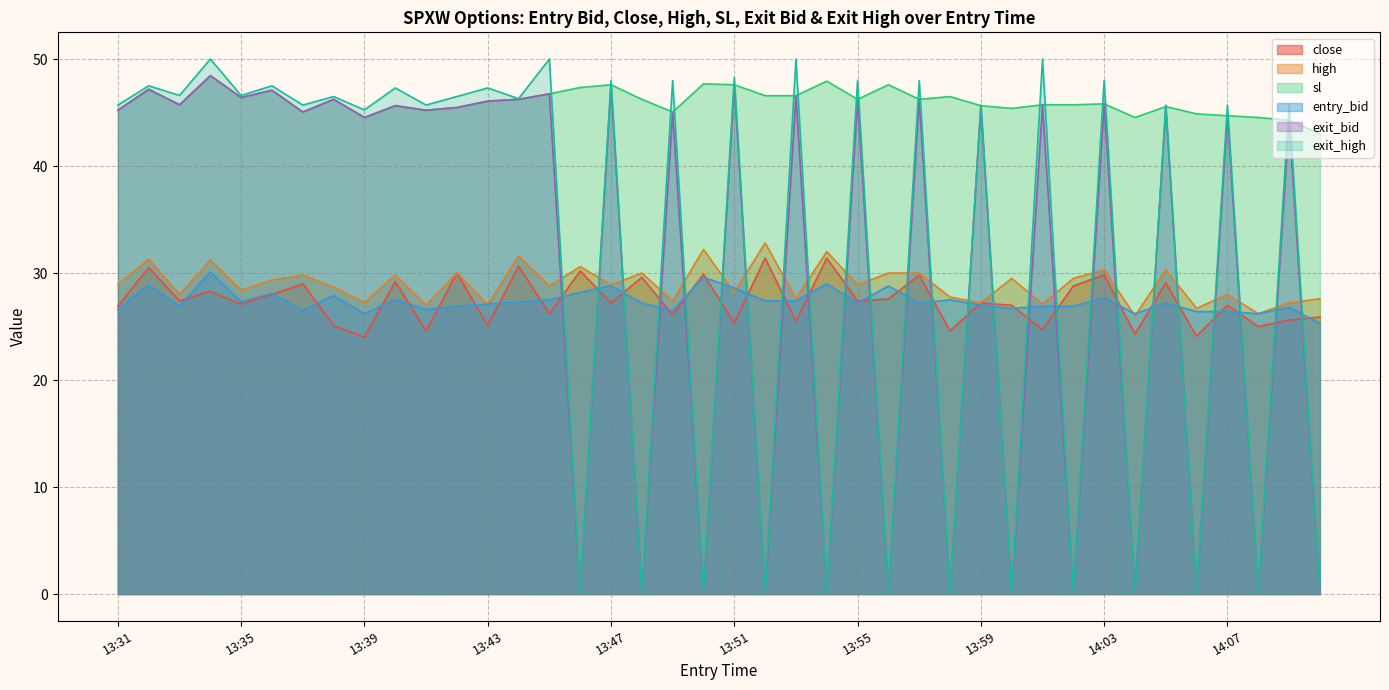

True or false: entry_bid and high cross at least once.

True